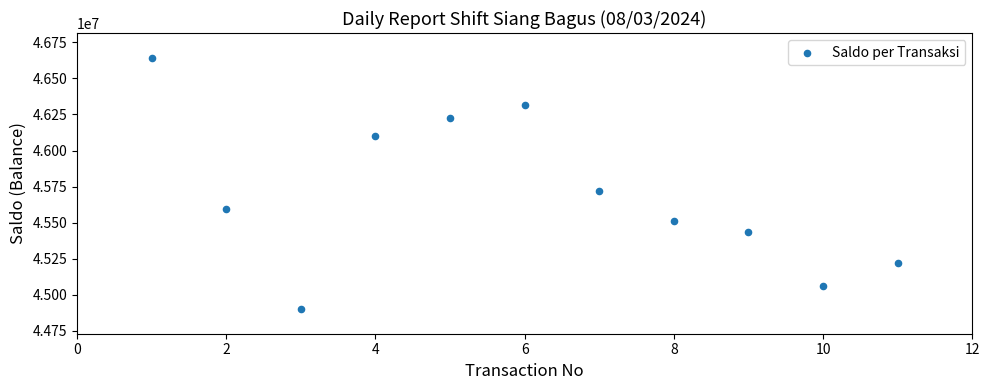

What Y value in the scatter plot is closest to 45772213?

45720213